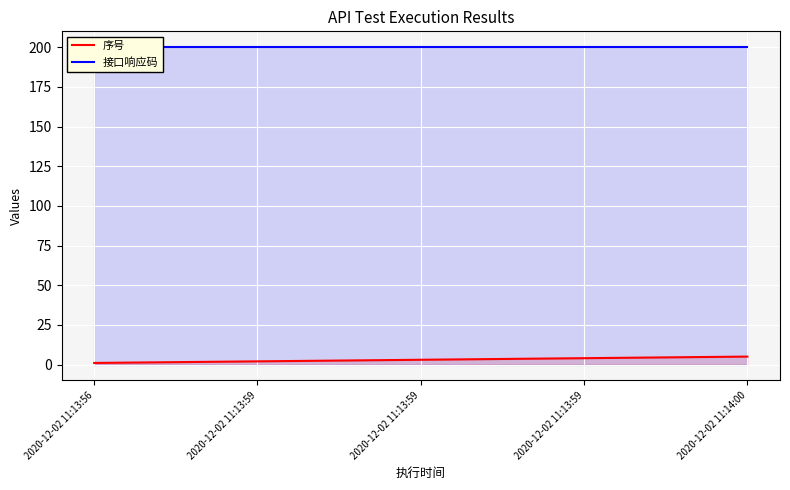

What is the sum of the 接口响应码 values at 2020-12-02 11:13:59 and 2020-12-02 11:13:59?

400